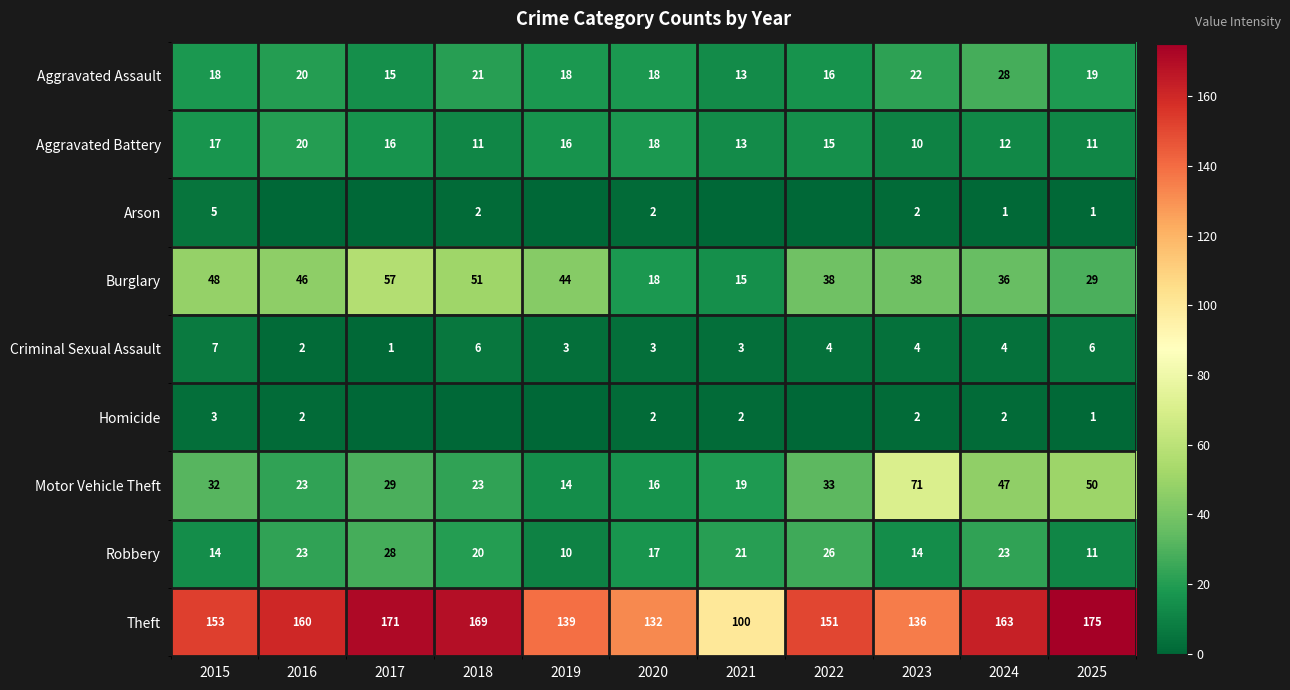

What is the total value across all series at 2020?

226